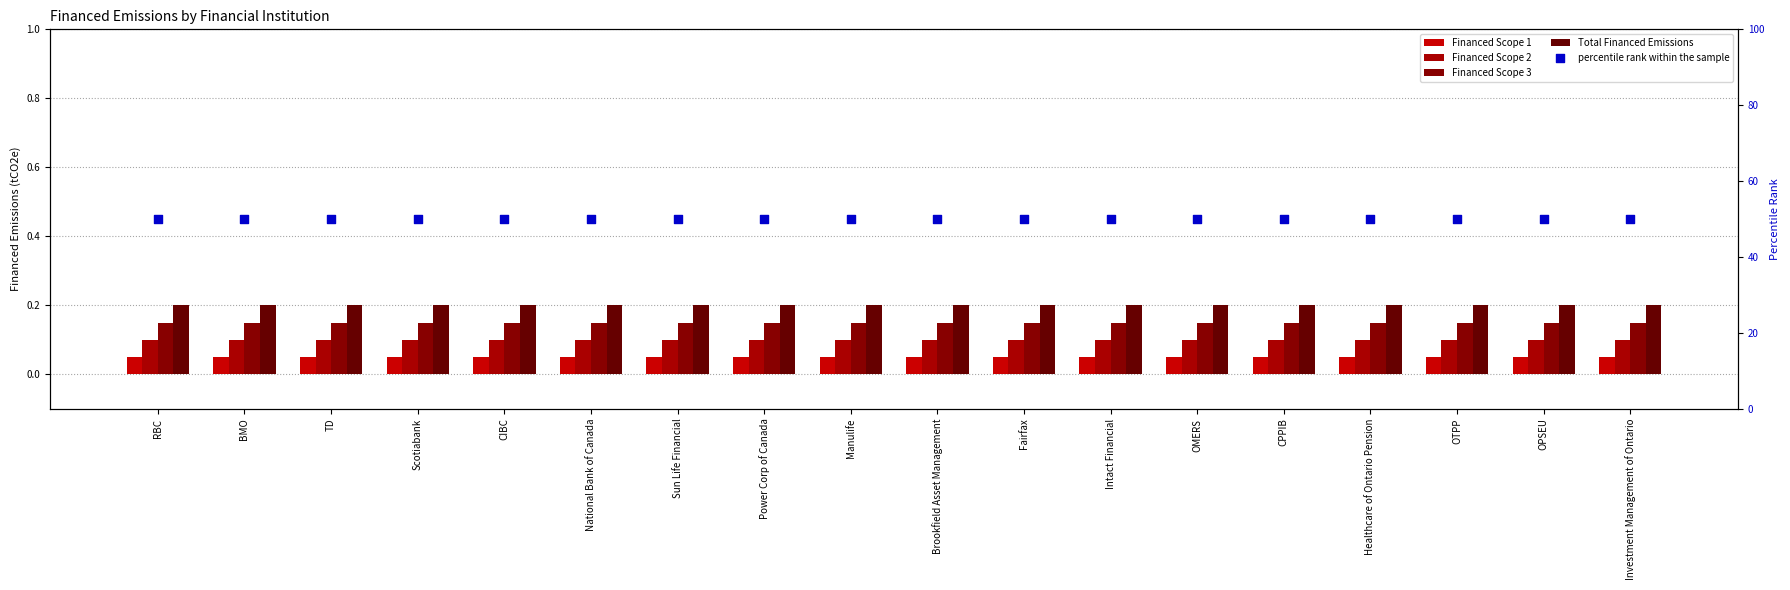

At how many categories does at least one series exceed 27?

18